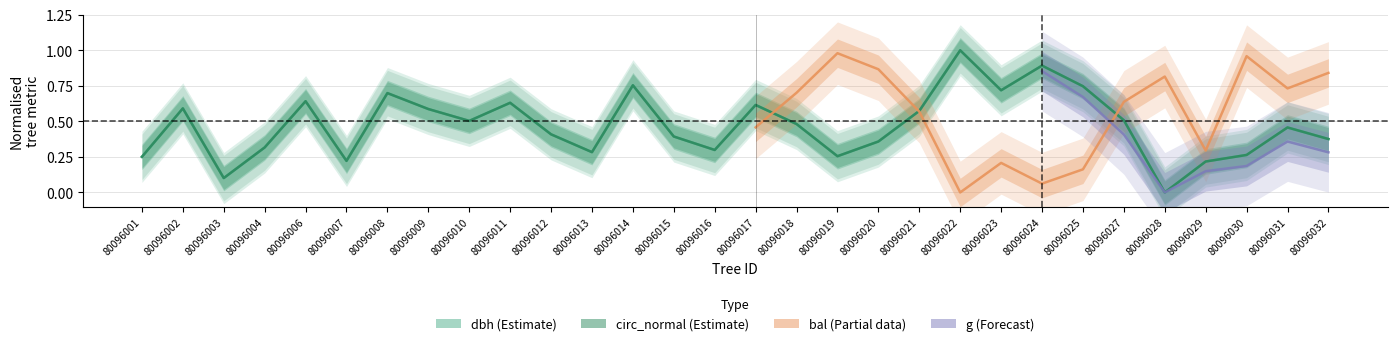

What is the difference between the dbh values at 80096003 and 80096015?

0.3